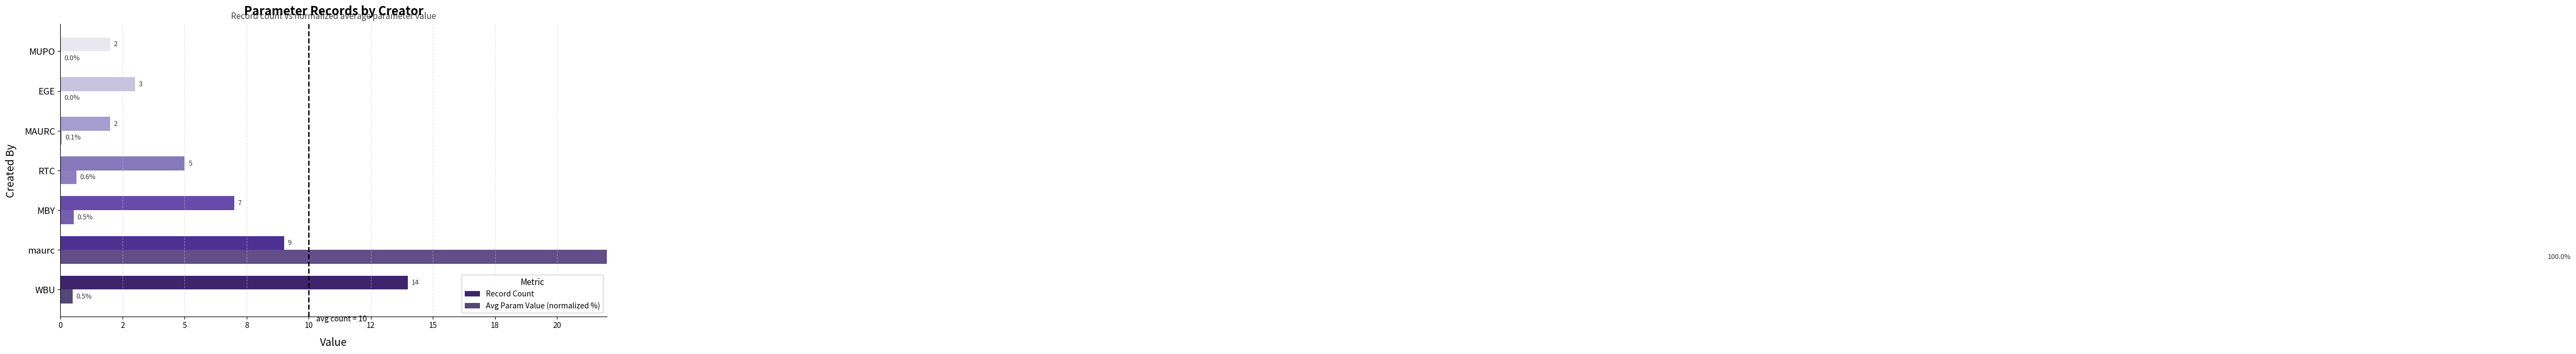

What are all the series names shown in the legend?

Record Count, Avg Param Value (normalized %)